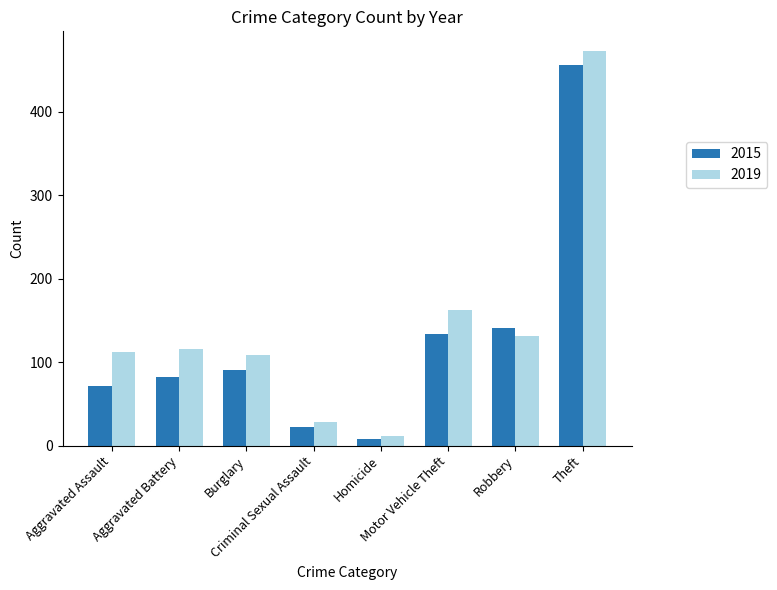

What is the value of the 2019 bar at the 8th from the left?

473